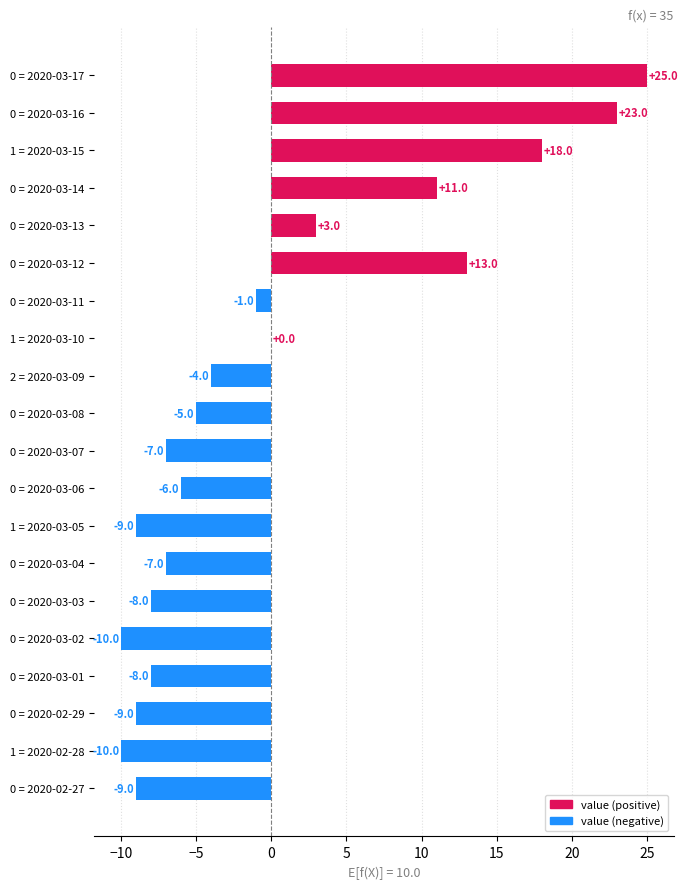

What is the change in value from 0 = 2020-03-06 to 0 = 2020-03-16?

+29